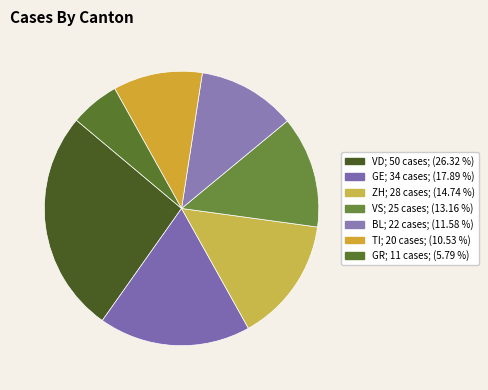

Which category has the smallest portion of the pie?

GR